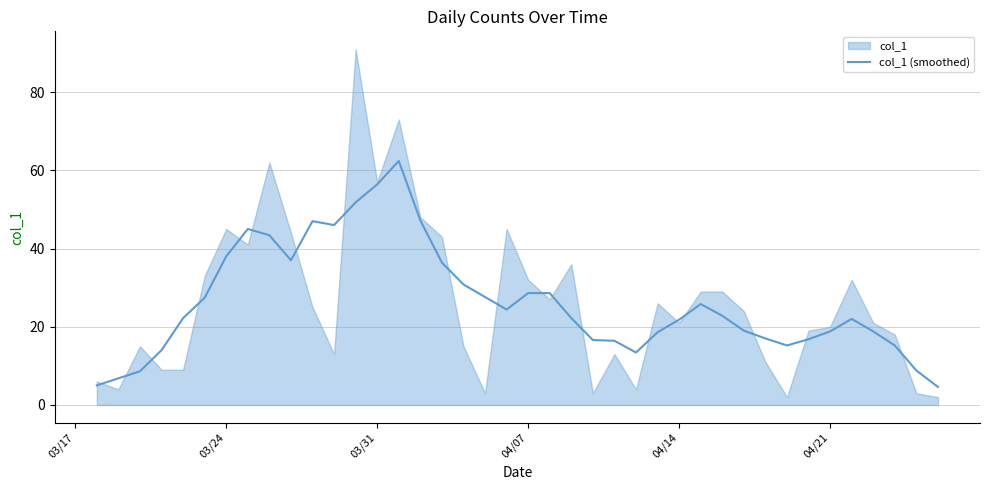

Reading right to left, list all the values displayed in this chart.

4.6	8.8	15.2	18.8	22.0	18.8	16.8	15.2	17.0	19.0	22.8	25.8	21.8	18.6	13.4	16.4	16.6	22.2	28.6	28.6	24.4	27.6	30.8	36.4	47.2	62.4	56.4	51.8	46.0	47.0	37.0	43.4	45.0	38.0	27.4	22.2	14.0	8.6	6.8	5.0